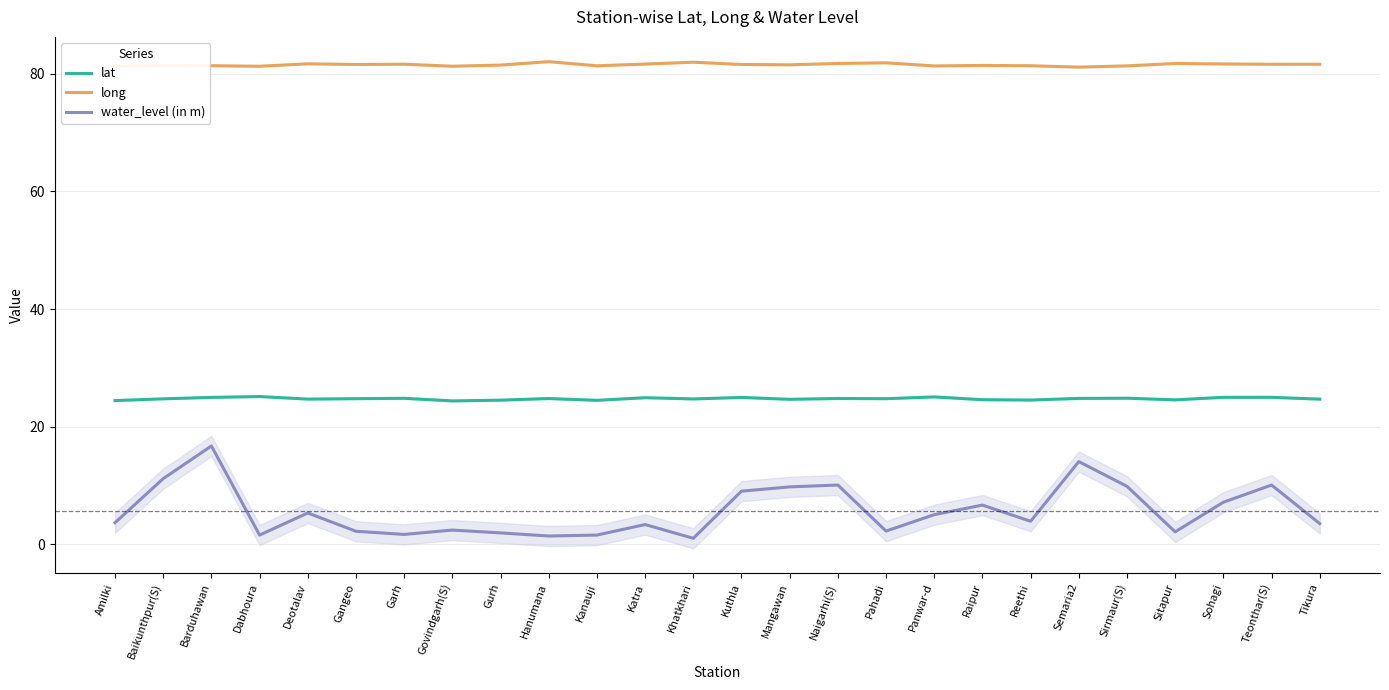

At which label is lat closest to 24?

Govindgarh(S)